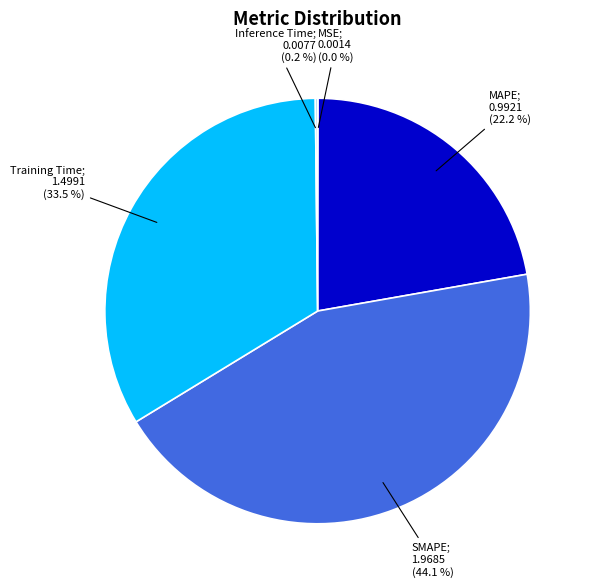

Is there a majority slice in this chart?

No